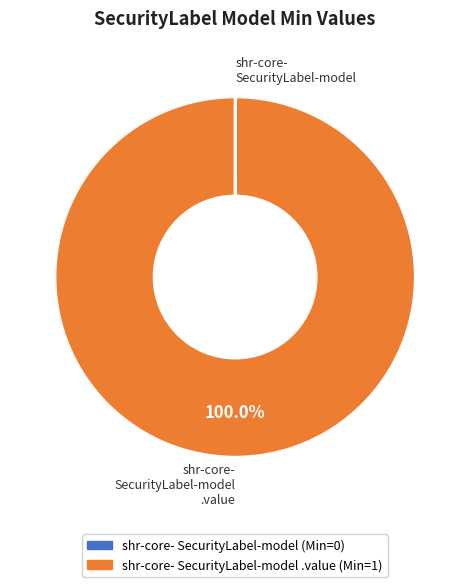

To the nearest percent, what is the average slice percentage?

50%